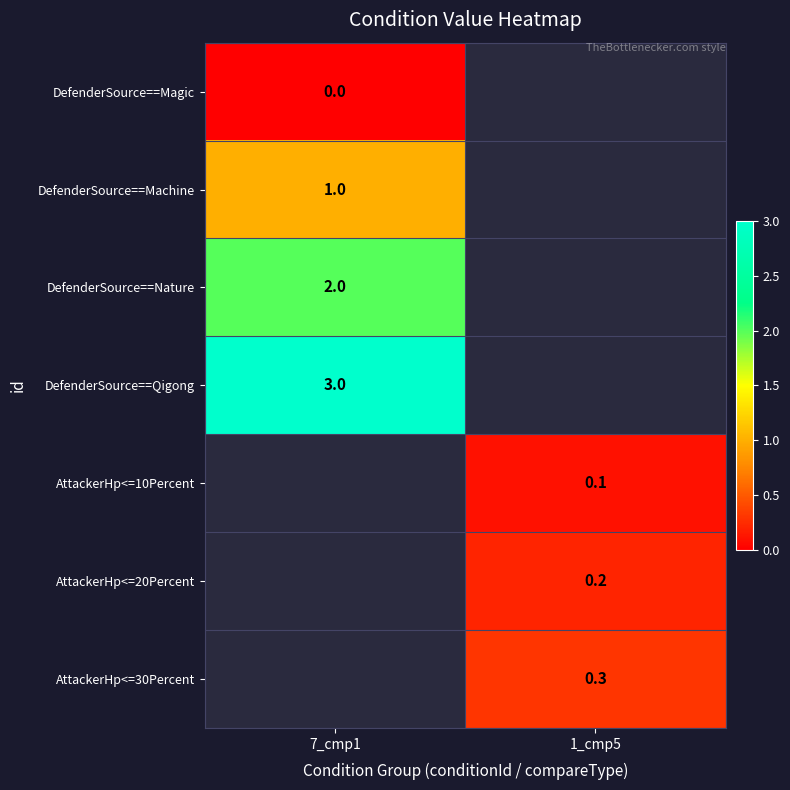

The AttackerHp<=10Percent series shows 0.1 at 1_cmp5. True or false?

True